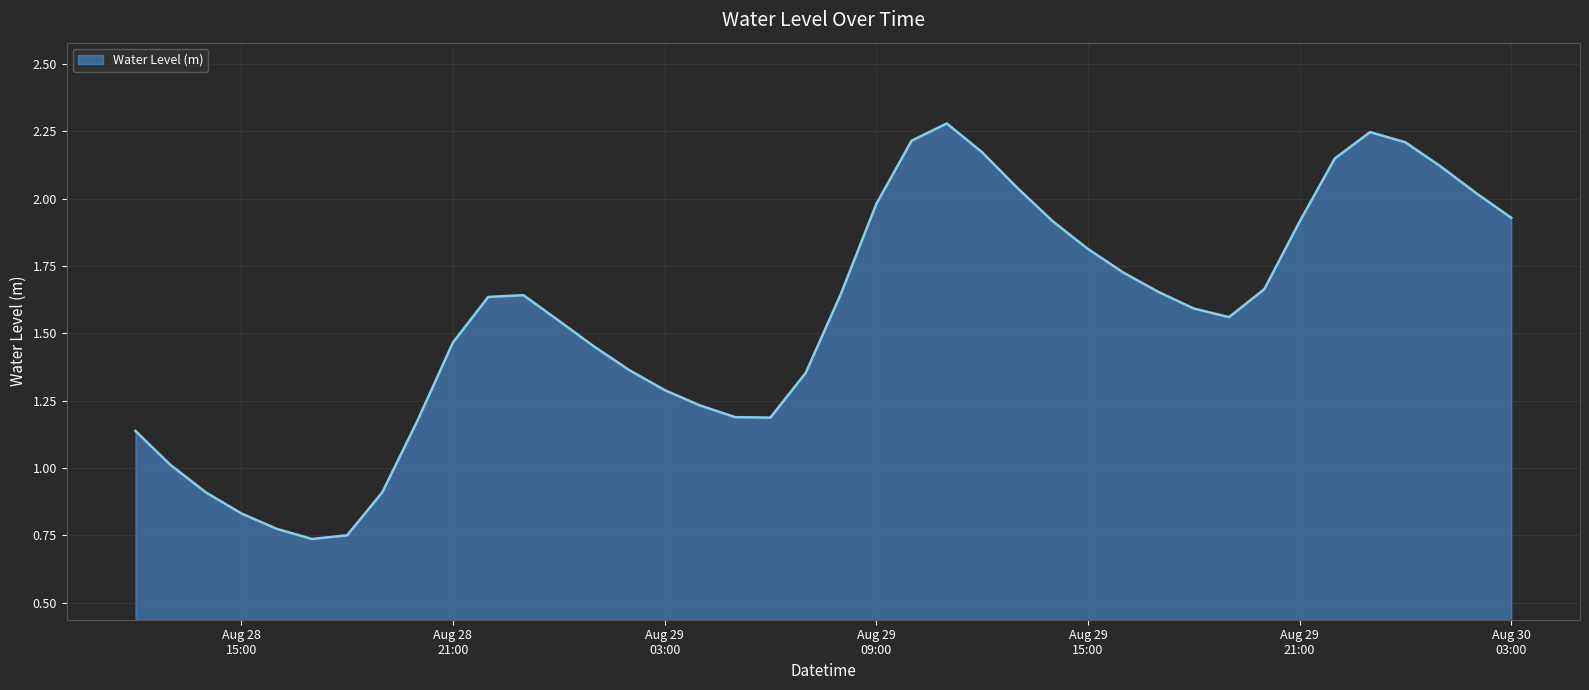

True or false: there are more than 0 points higher than both neighbors.

True